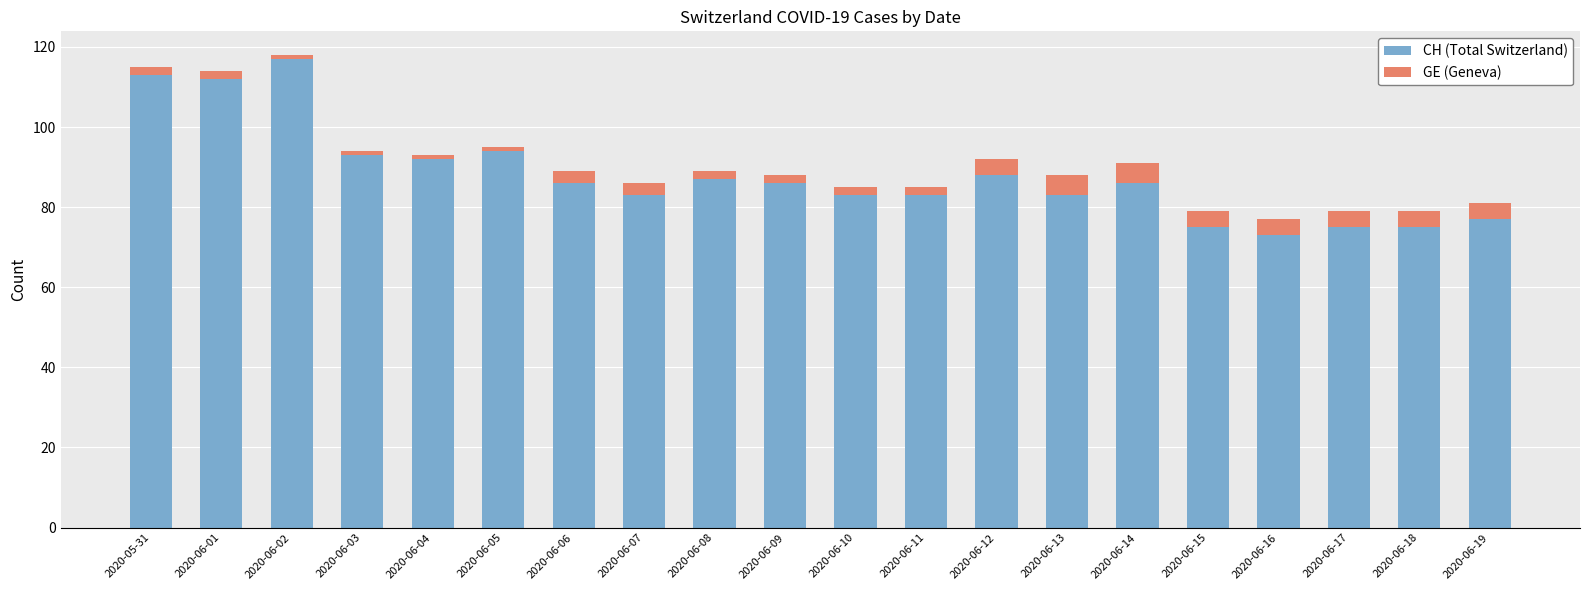

Does the chart contain any negative values?

No